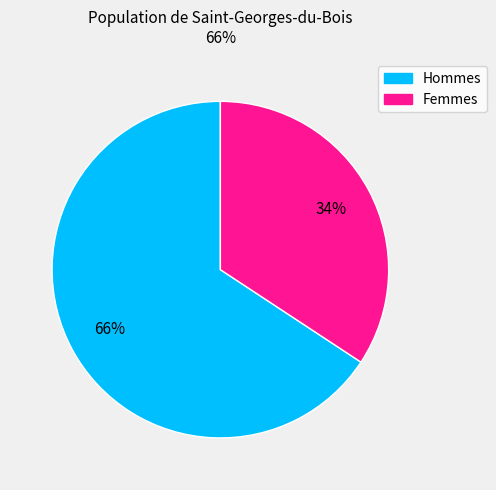

Does any single category account for the majority?

Yes